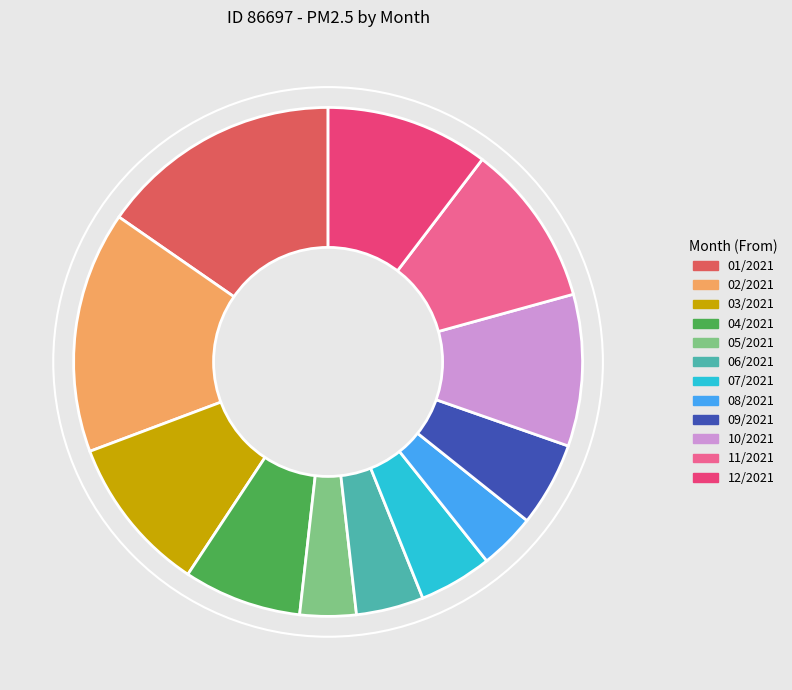

How many slices are in this pie chart?

12